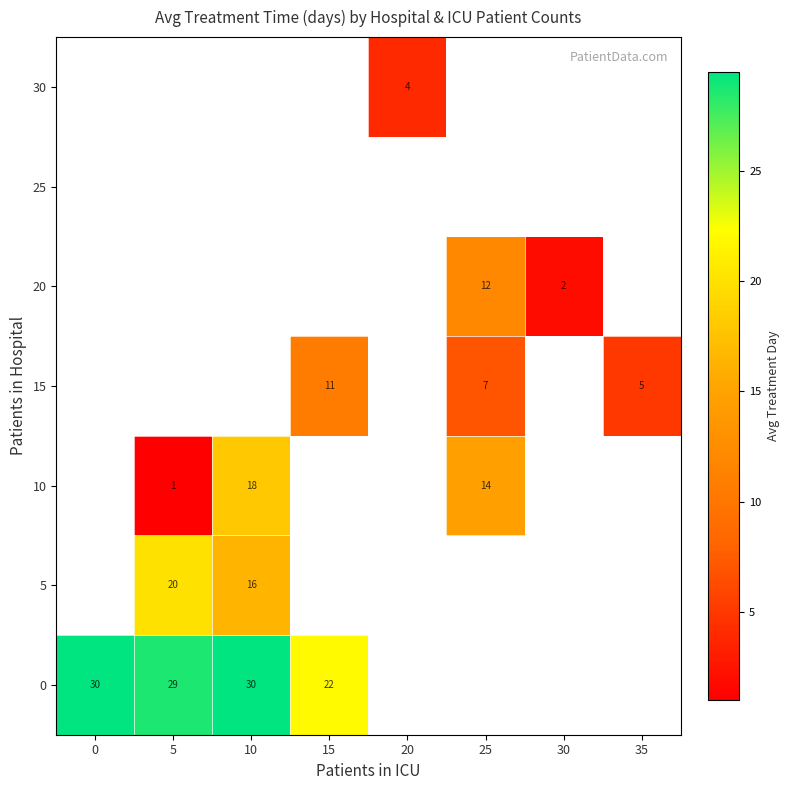

Is the value of 30 at 35 greater than the value of 15 at 15?

No